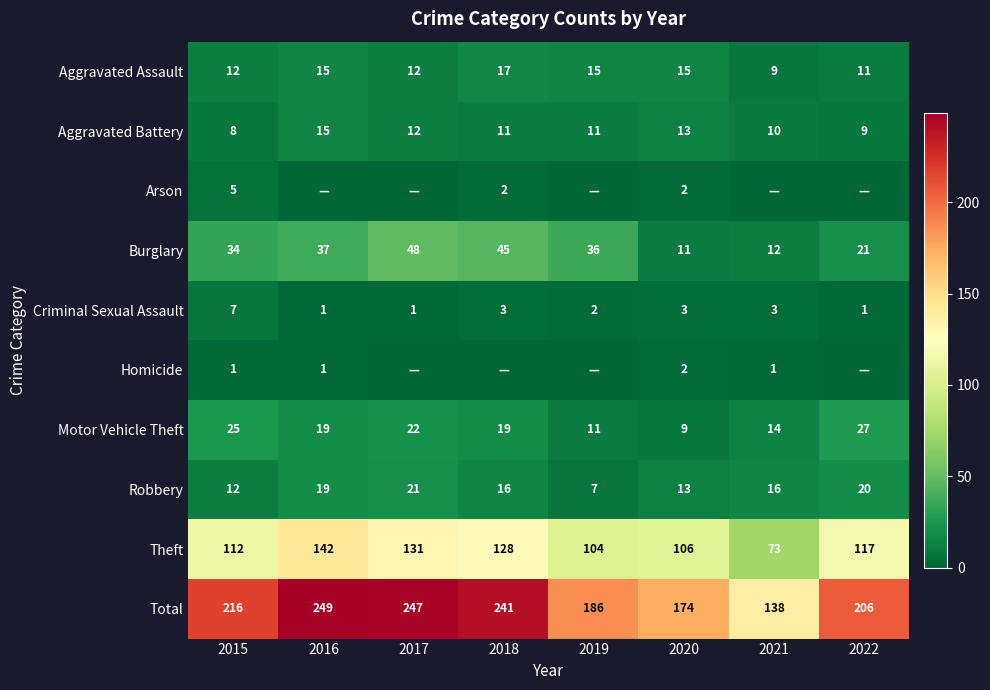

What is the difference between the Theft values at 2016 and 2019?

38